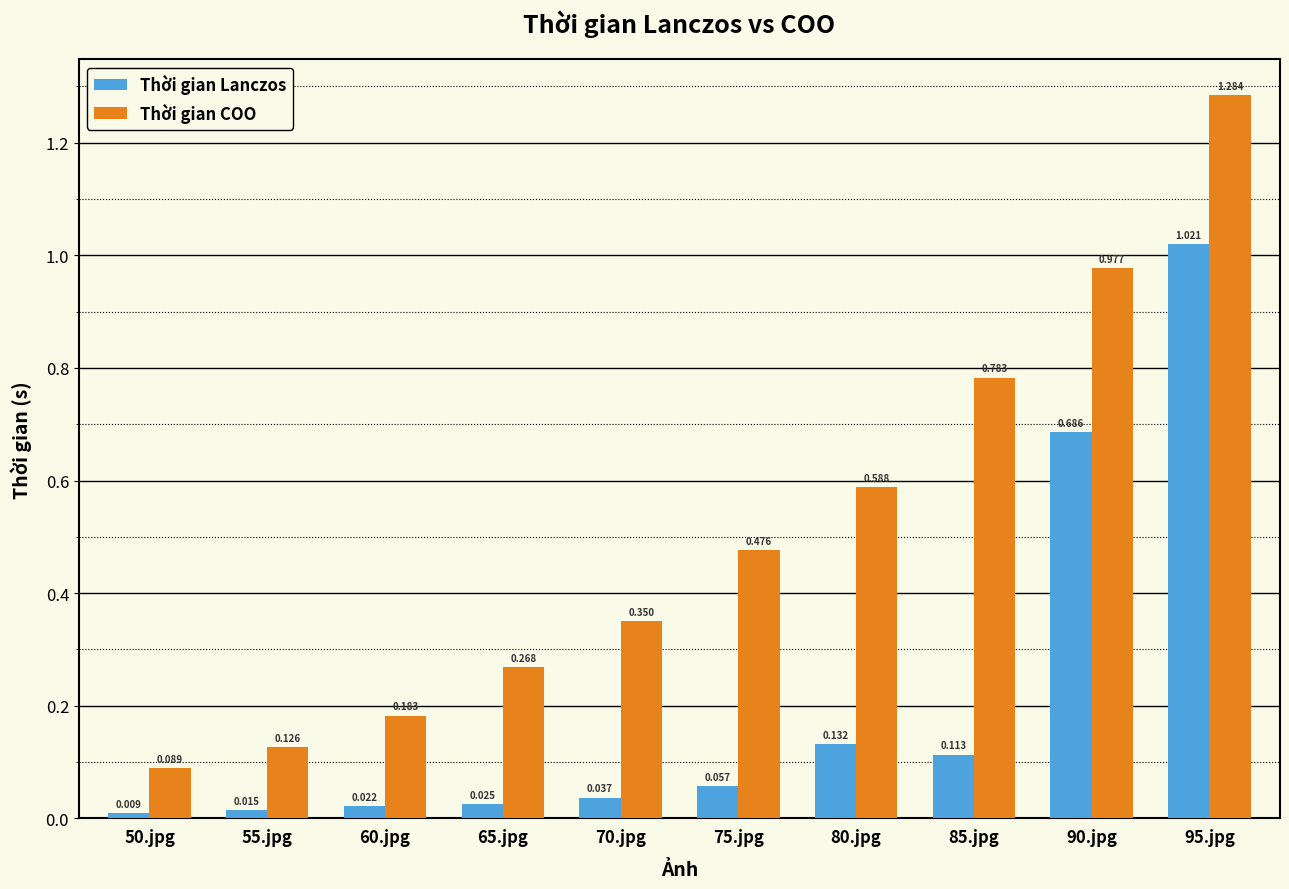

Rank the series by their average value, from highest to lowest.

Thời gian COO, Thời gian Lanczos